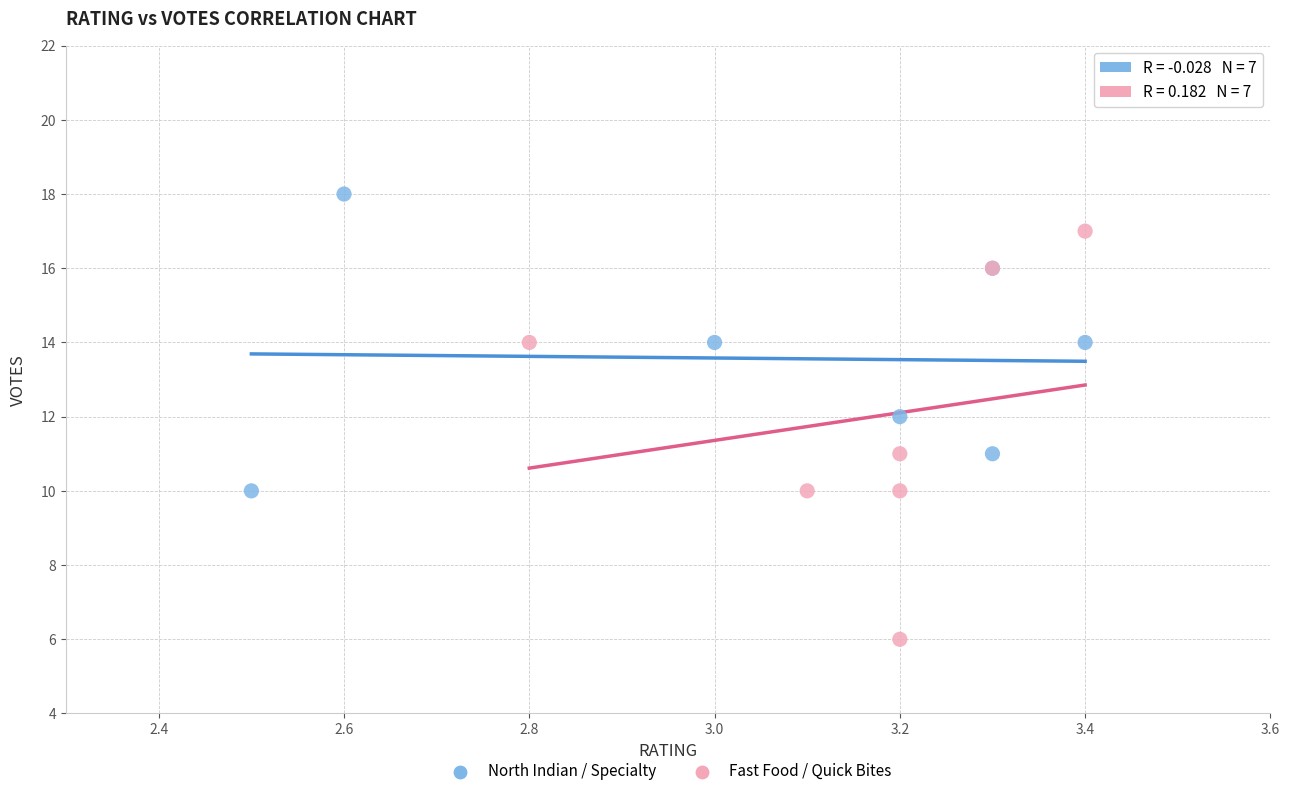

Which series has the largest Y range (max minus min)?

Fast Food / Quick Bites